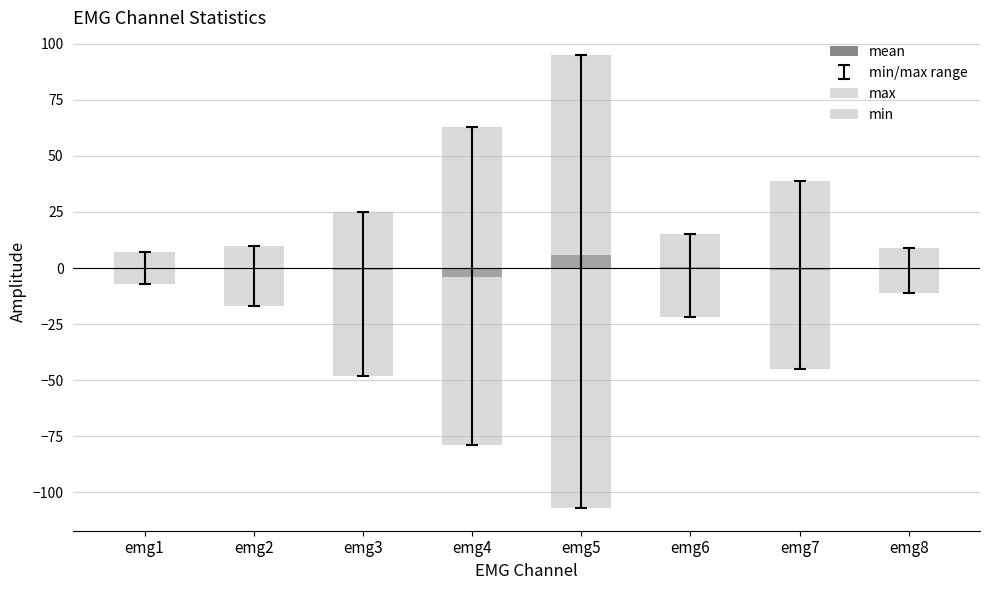

Rank the series by their maximum value, from highest to lowest.

max, mean, min